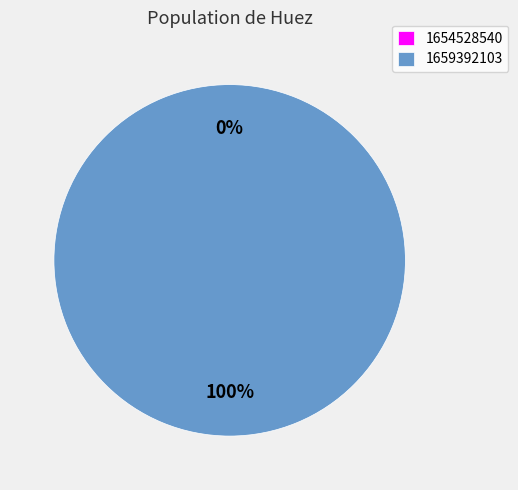

Combined, do 1659392103 and 1654528540 account for over 50%?

Yes